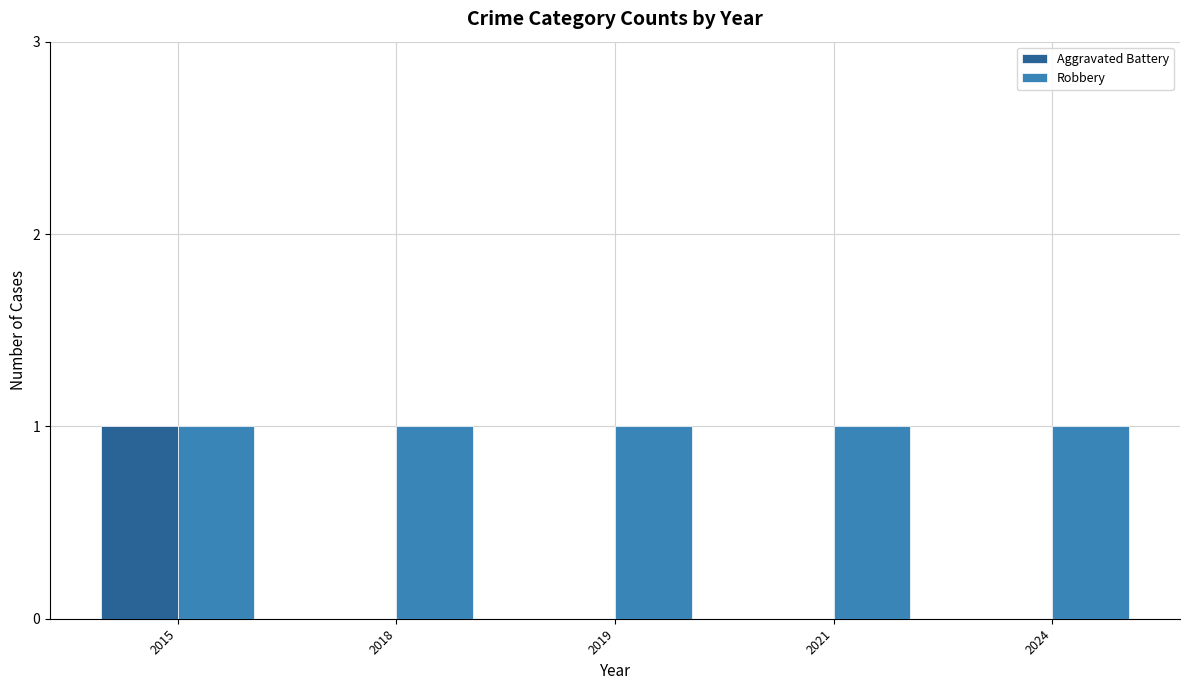

Between 2015 and 2024, which series saw the biggest shift?

Aggravated Battery